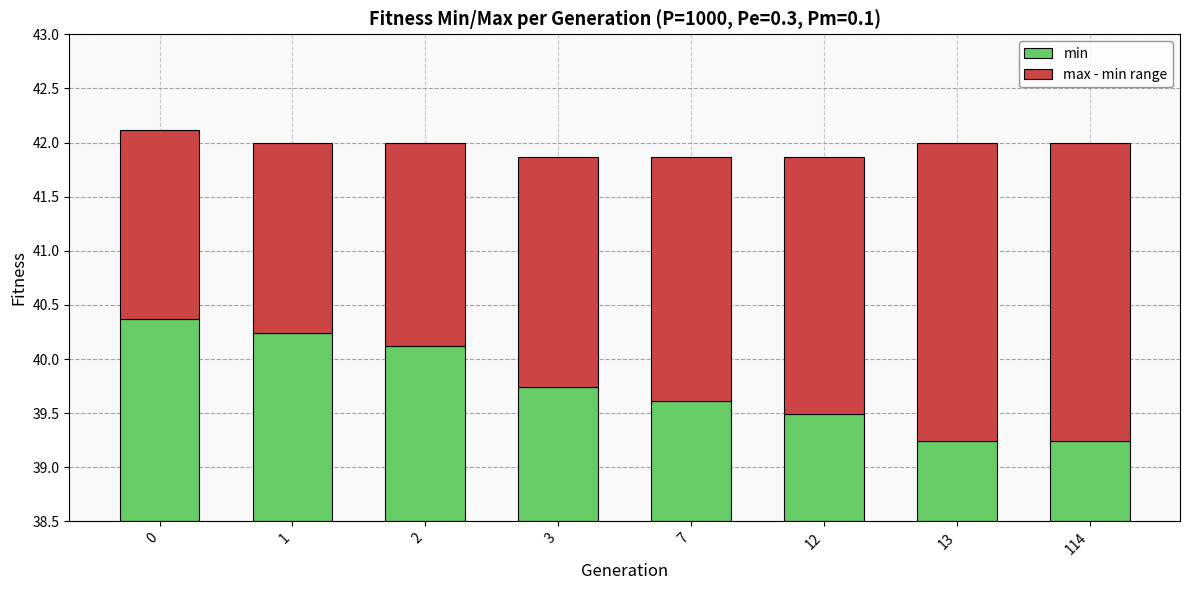

What is the difference between the max - min range values at 2 and 12?

0.5